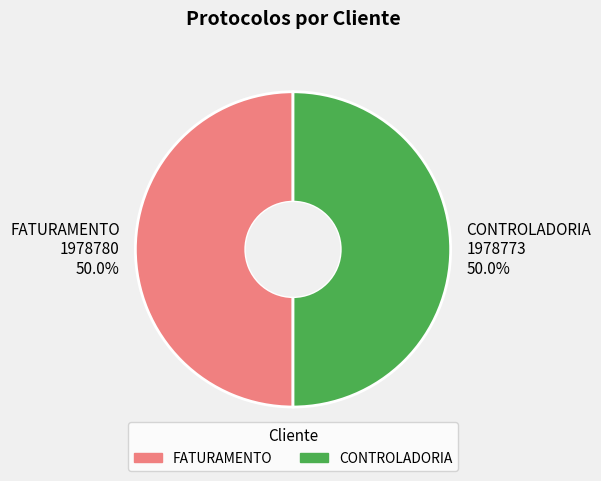

What is the ratio of the value at FATURAMENTO to the value at CONTROLADORIA?

1.0